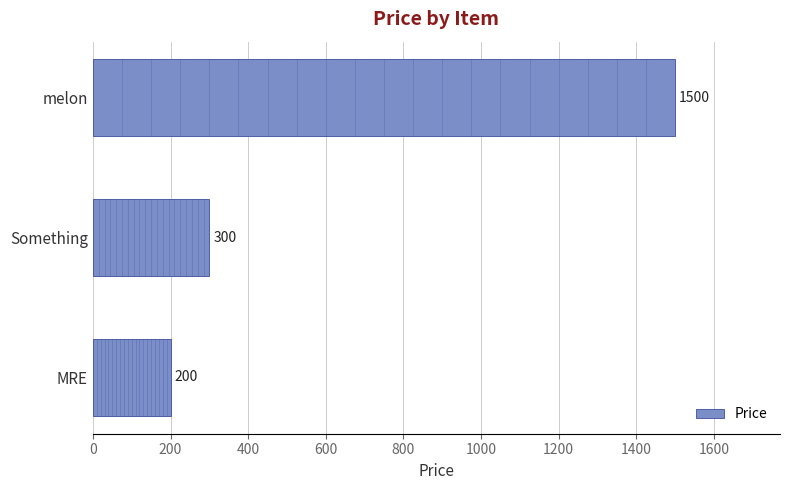

What is the difference between the maximum and minimum values?

1300